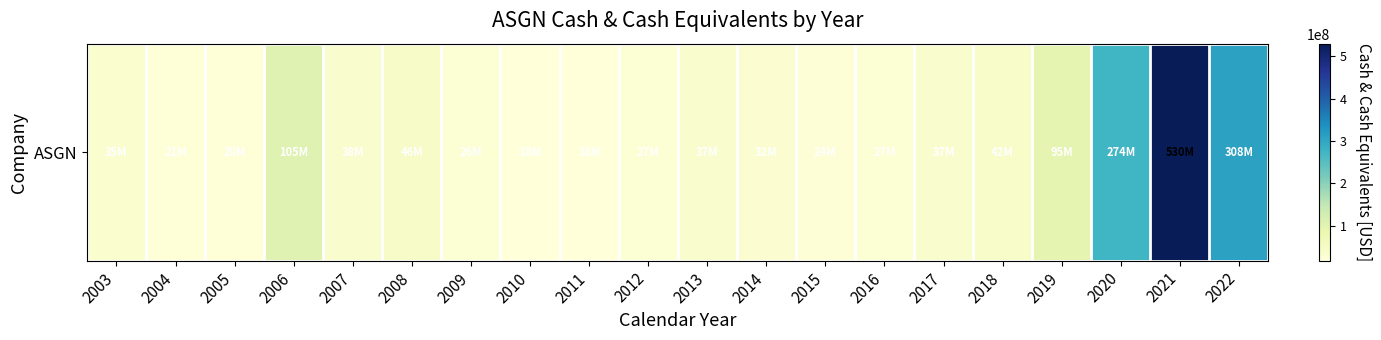

Count the number of values greater than 36667000.

9